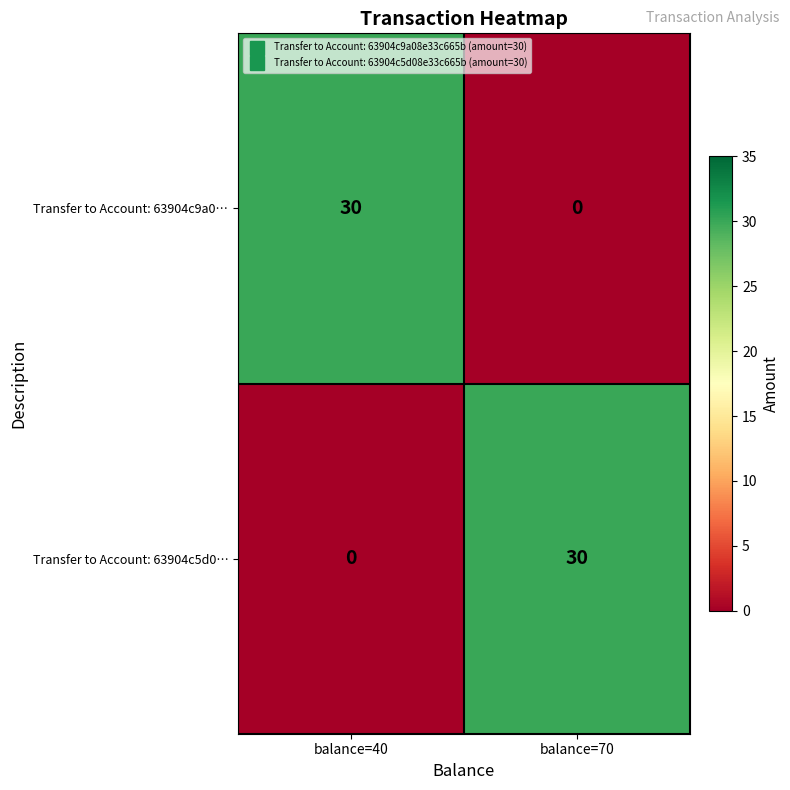

Rank the series at balance=70 from highest to lowest value.

Transfer to Account: 63904c5d0…, Transfer to Account: 63904c9a0…